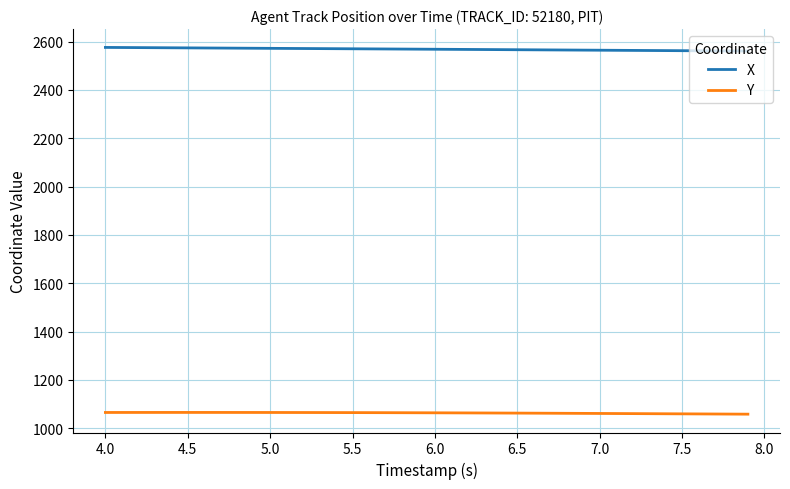

What is the highest value of the Y series?

1065.4